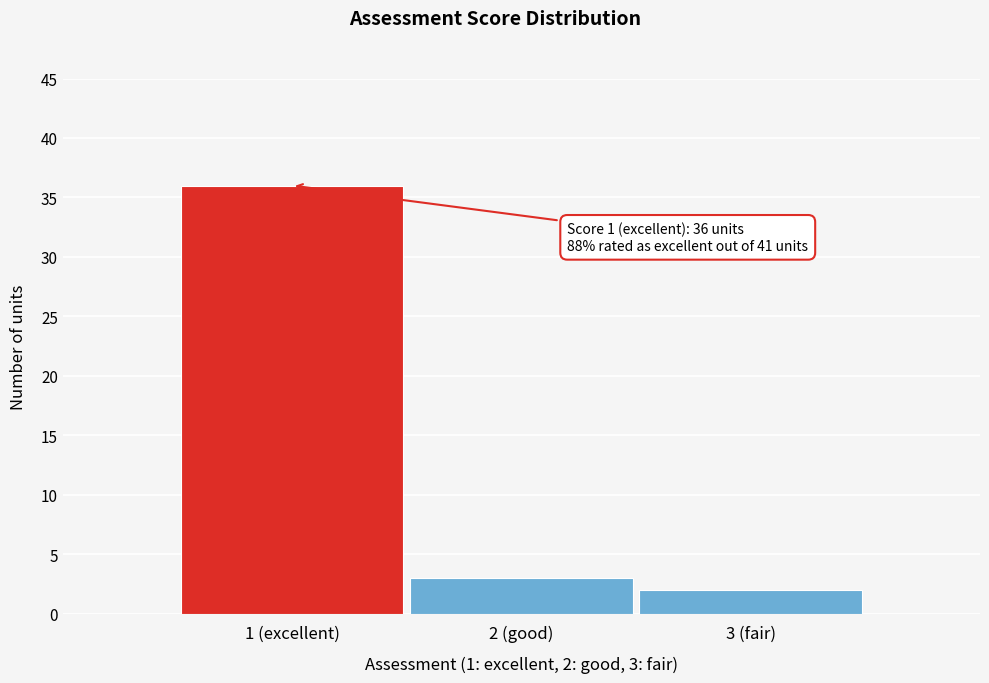

Reading left to right, list all the values displayed in this chart.

1 (excellent)=36	2 (good)=3	3 (fair)=2